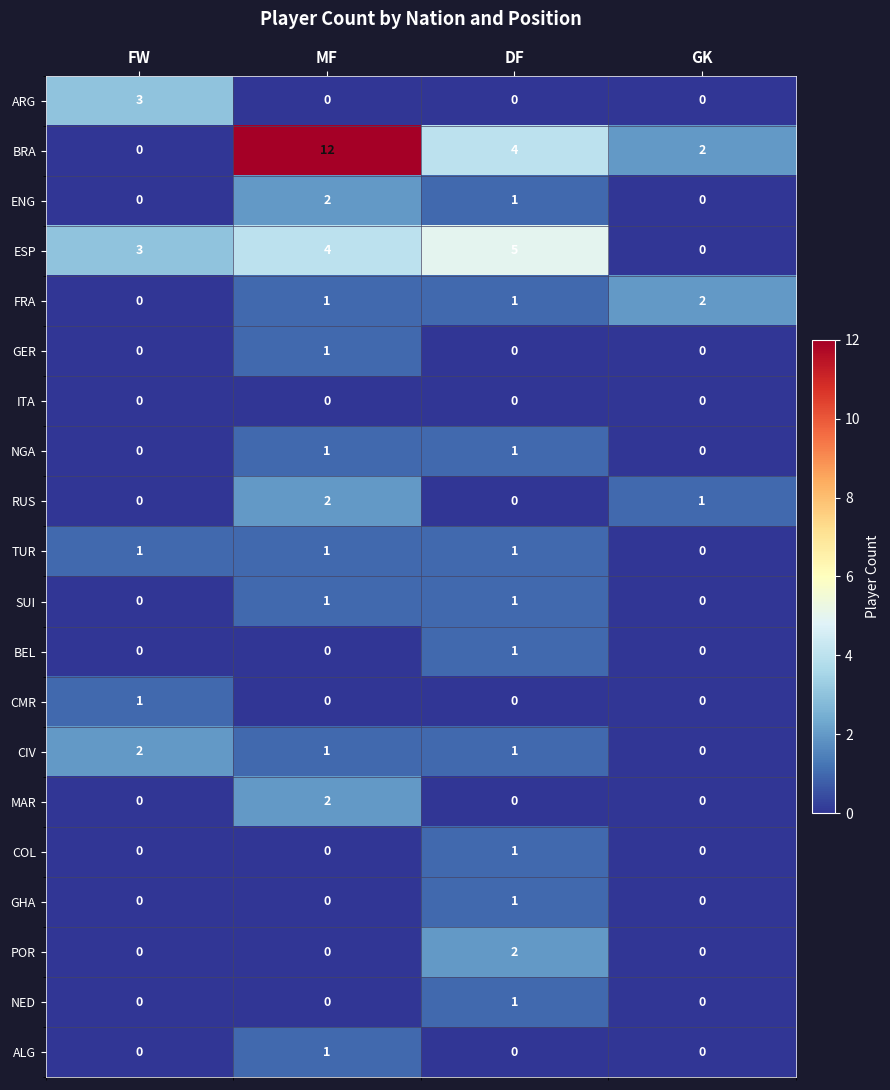

Which series changed the most between FW and DF?

BRA